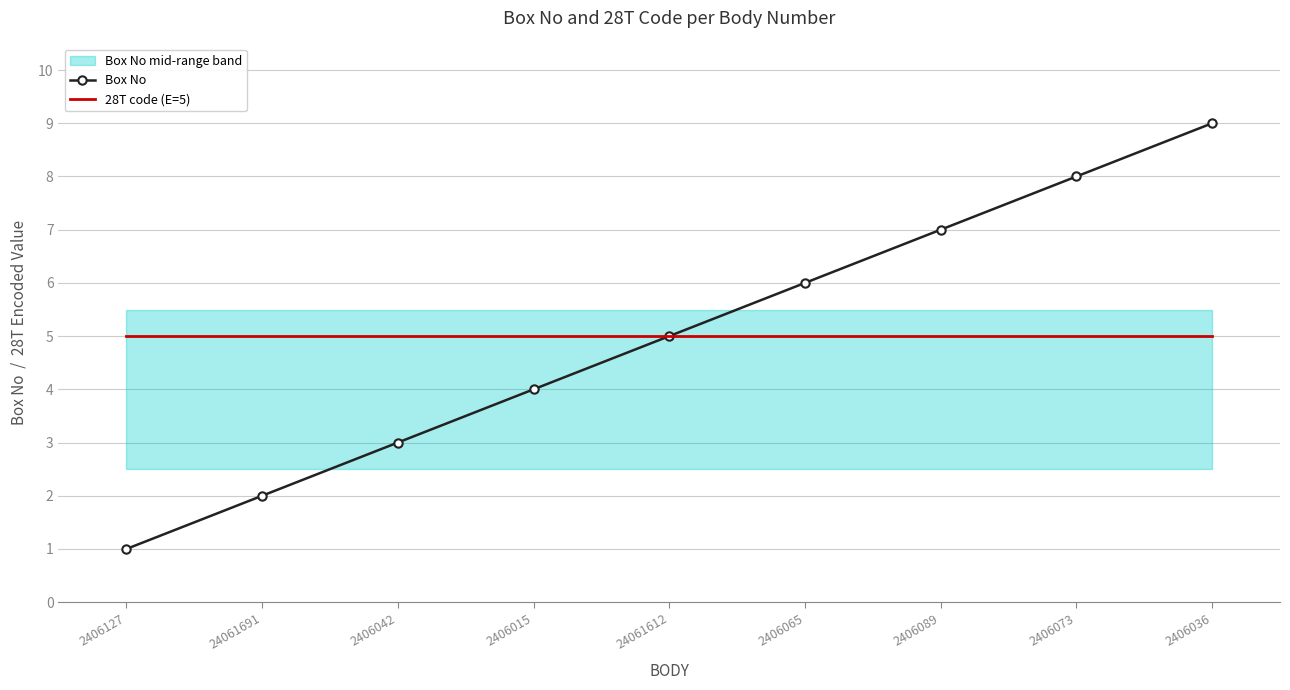

What is the highest value of the 28T code (E=5) series?

5